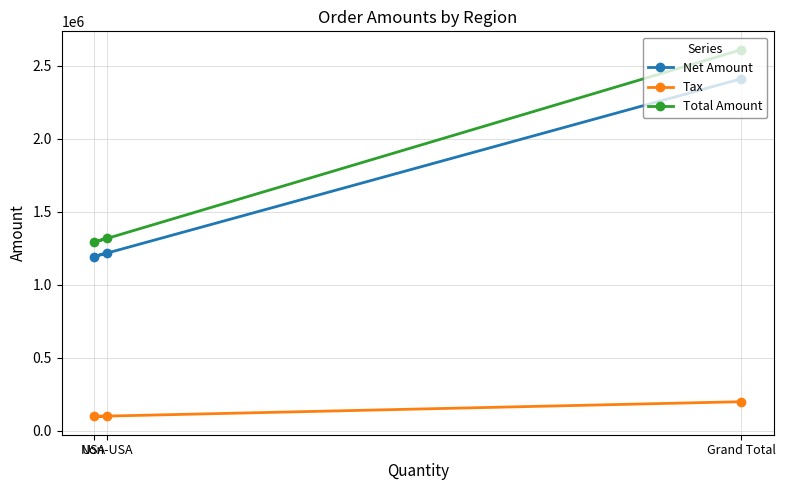

What position from the left is Grand Total?

3